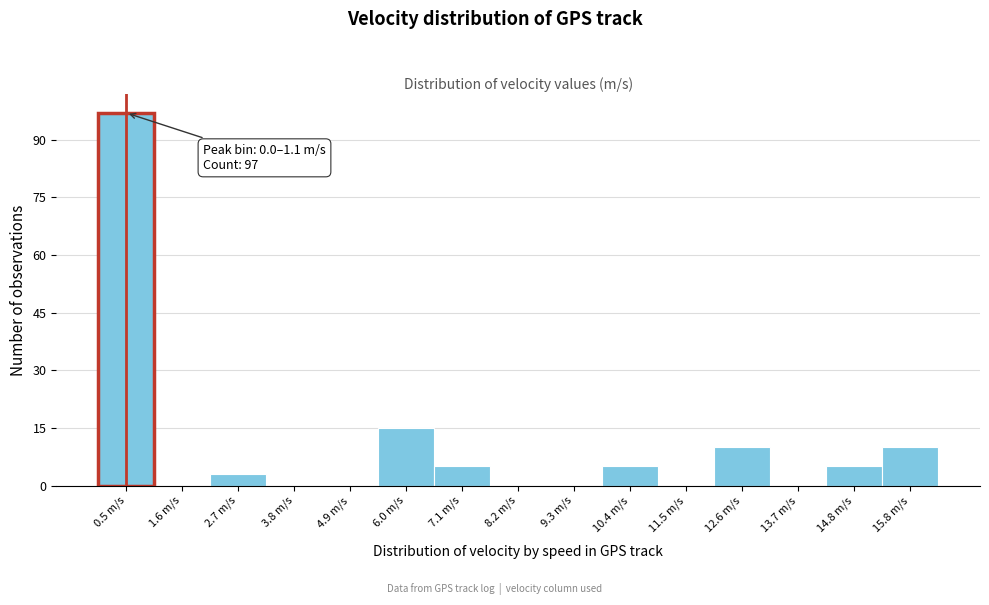

Over which range of the x-axis is the bar tallest?

0.0 to 1.0